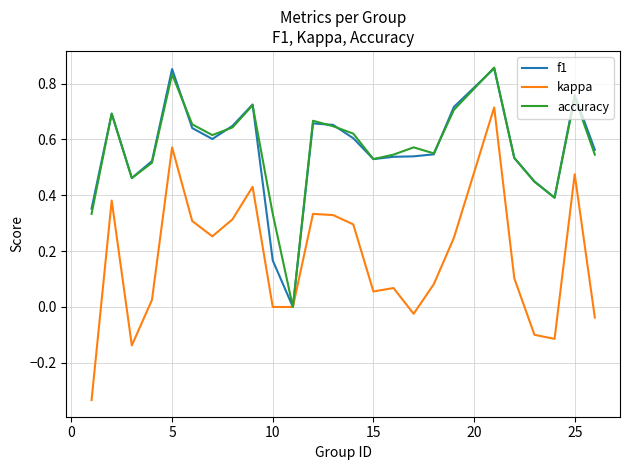

Which series has the largest range (max minus min)?

kappa